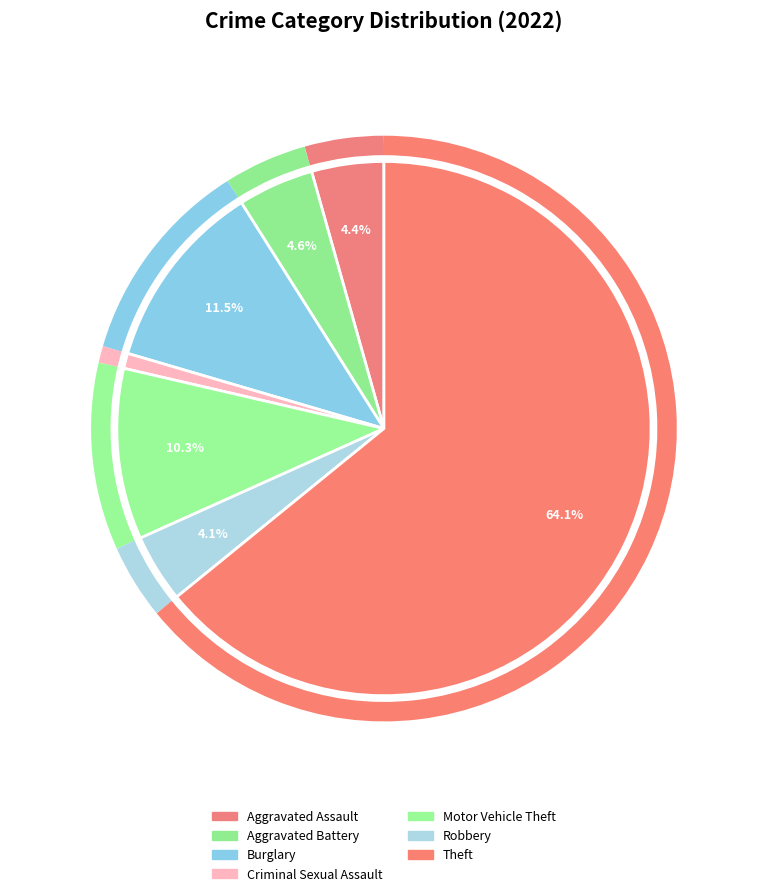

How many segments does this pie chart have?

7